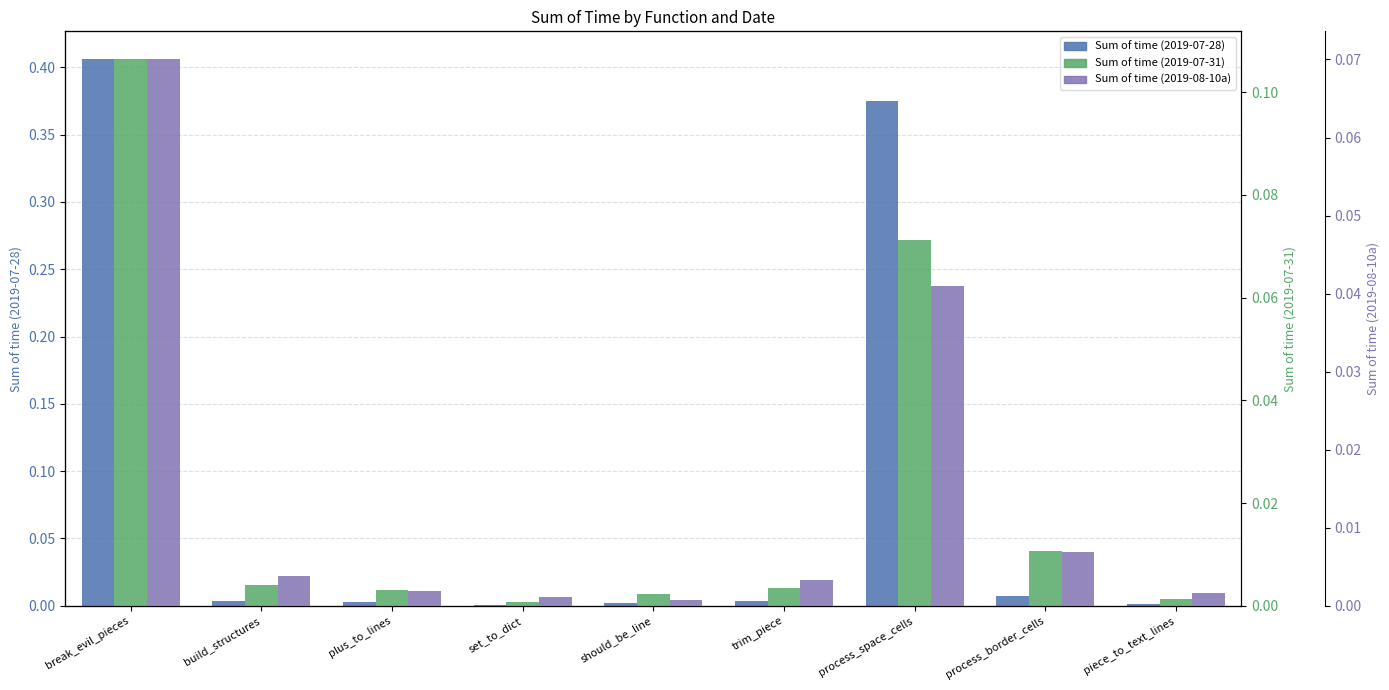

Which series has the widest spread of values?

Sum of time (2019-07-28)